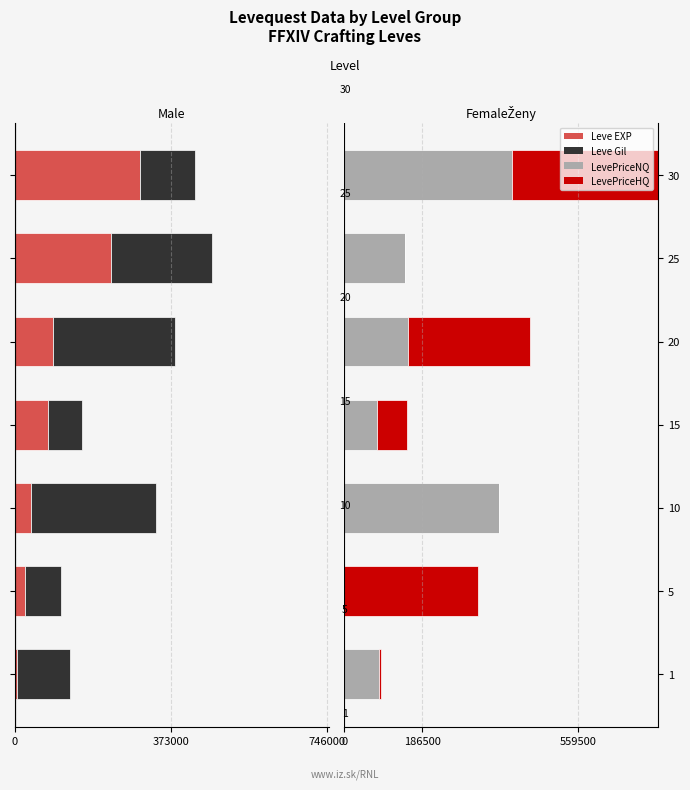

Is the value of Leve Gil at 20 greater than the value of LevePriceNQ at 20?

No